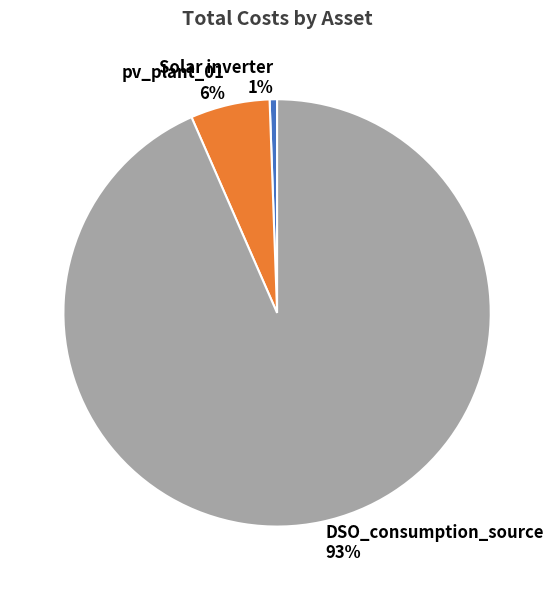

To the nearest percent, what is the average slice percentage?

33%